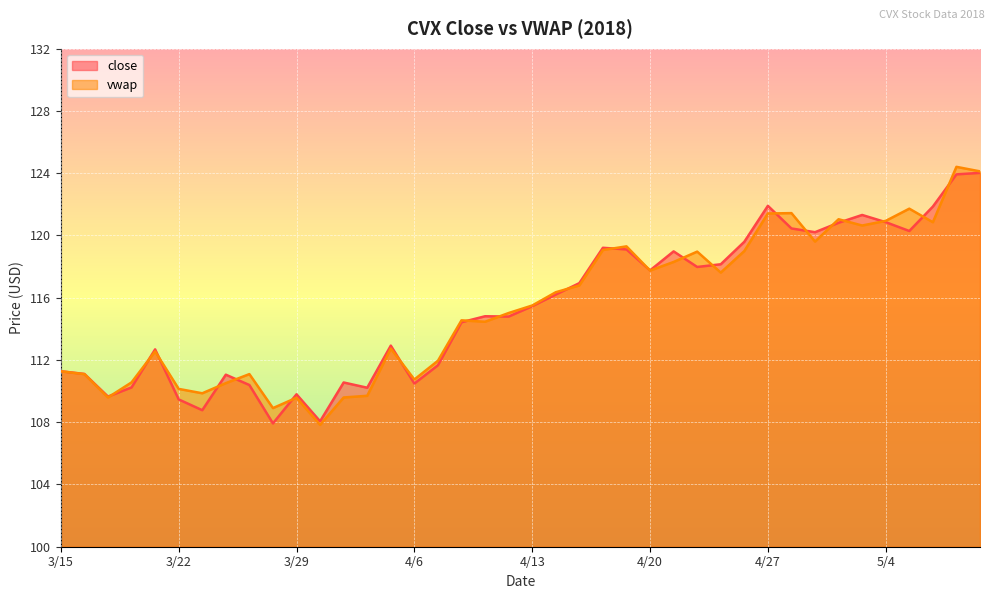

In close, how many points are lower than both neighbors (excluding endpoints)?

11